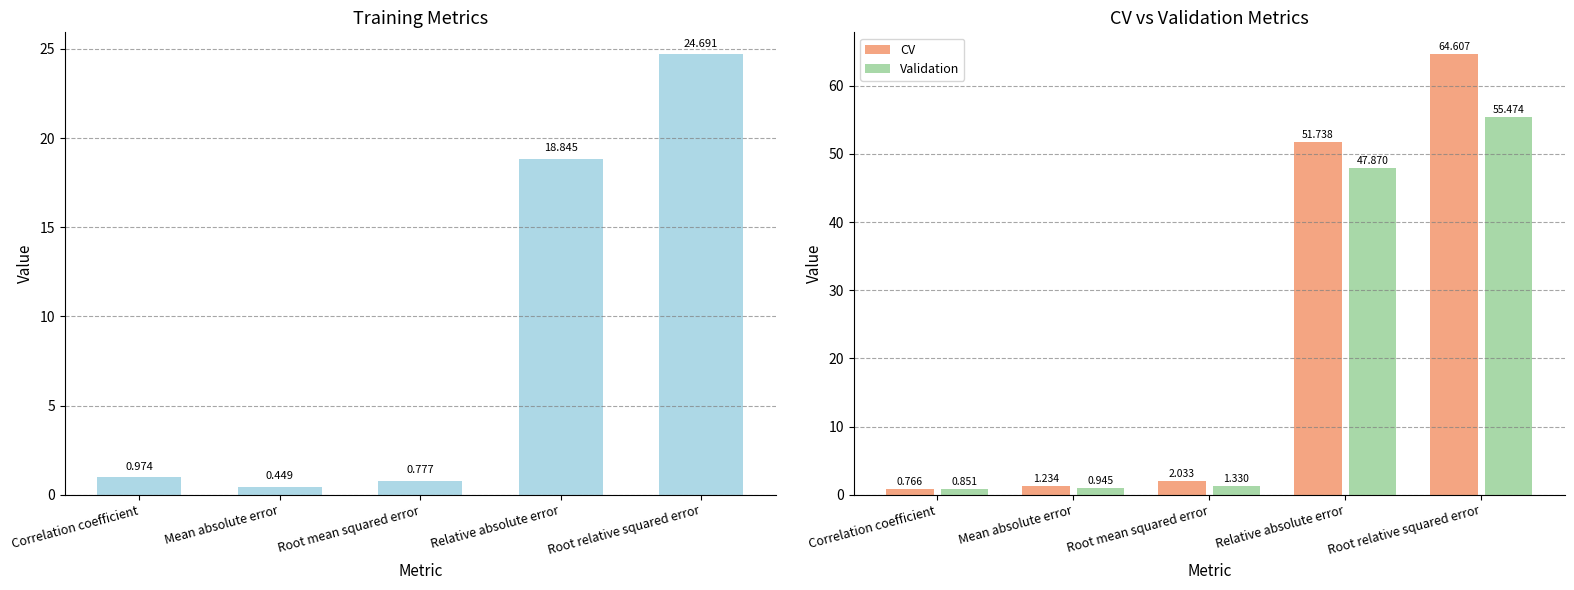

Rank the categories by CV value from lowest to highest.

Correlation coefficient, Mean absolute error, Root mean squared error, Relative absolute error, Root relative squared error